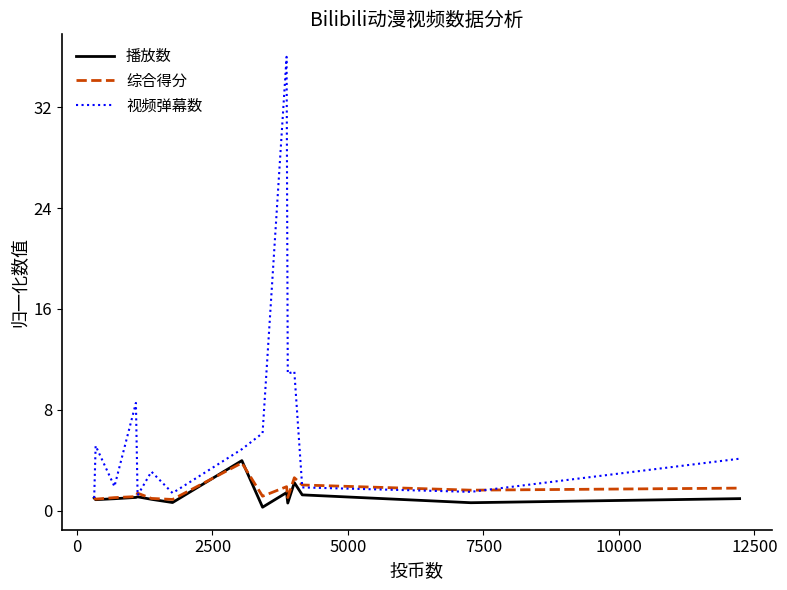

Which series has the largest total across all categories?

视频弹幕数